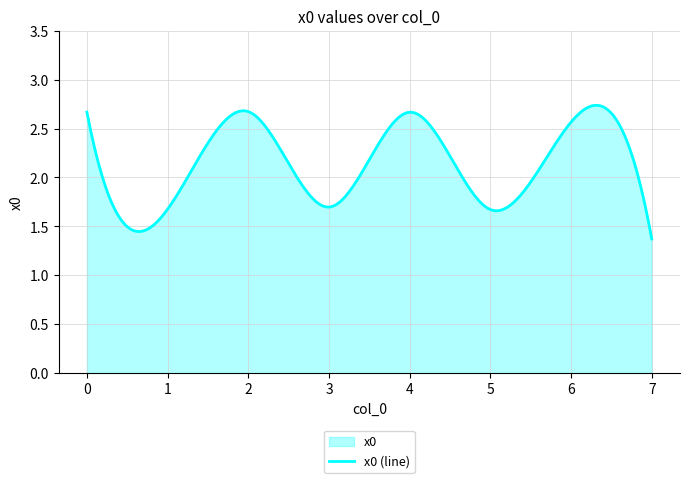

How many points are lower than both their immediate neighbors (excluding endpoints)?

3